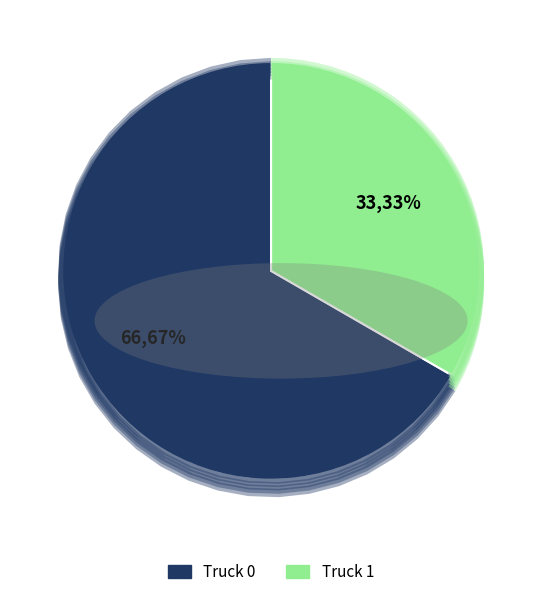

What is the smallest slice in the pie chart?

Truck 1